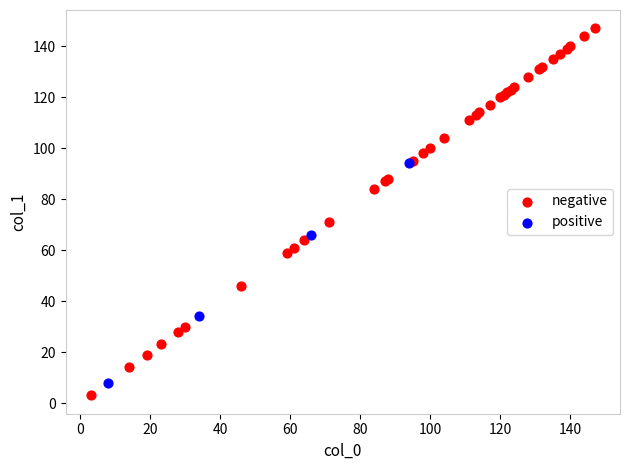

What are all the series names shown in the legend?

negative, positive